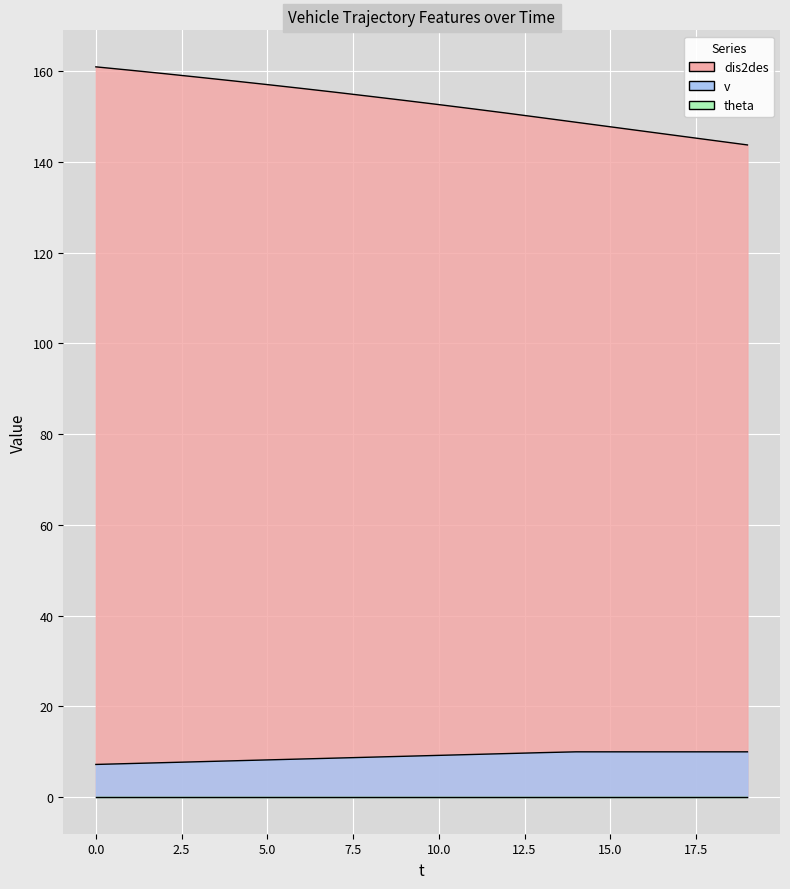

What is the difference between the maximum and minimum values in the v series?

2.8